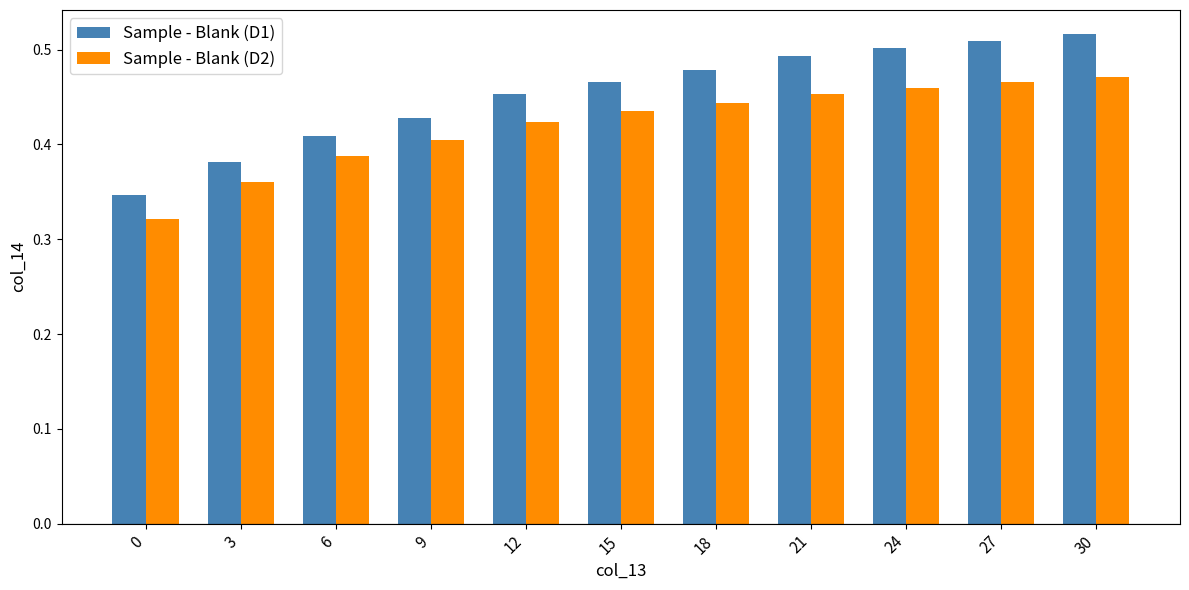

What is the sum of all Sample - Blank (D1) values?

5.0